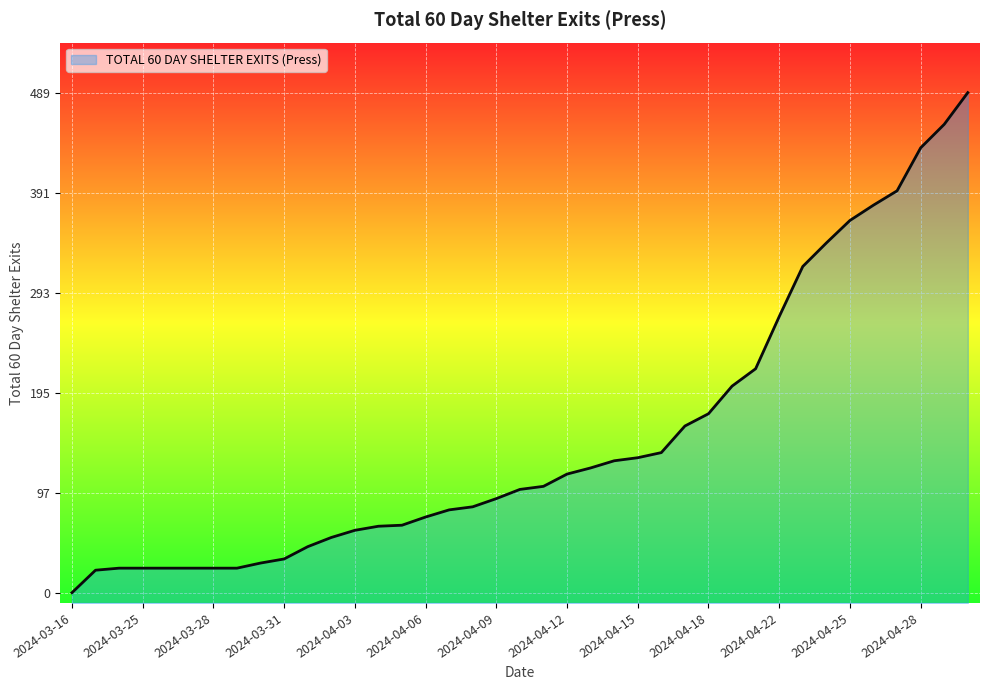

Does the chart display data point markers on the line(s)?

No